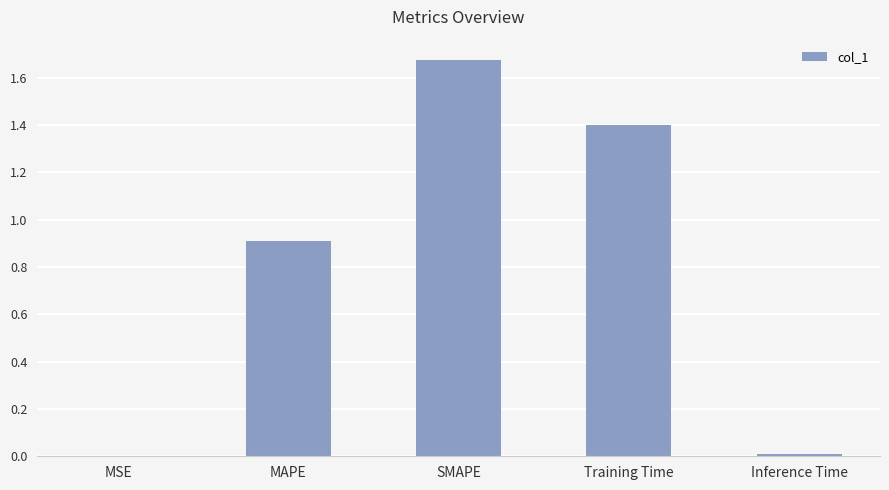

The chart shows a value of 1.6 at MAPE. True or false?

False